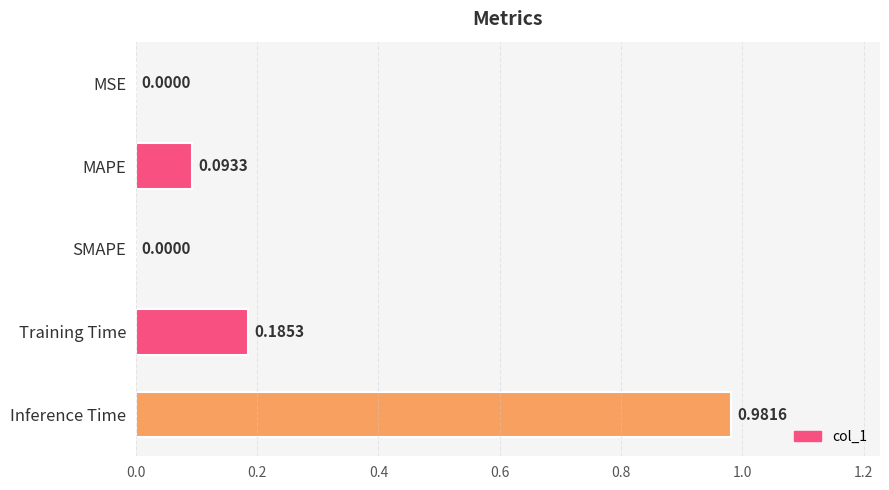

What is the change in value from SMAPE to Inference Time?

+1.0